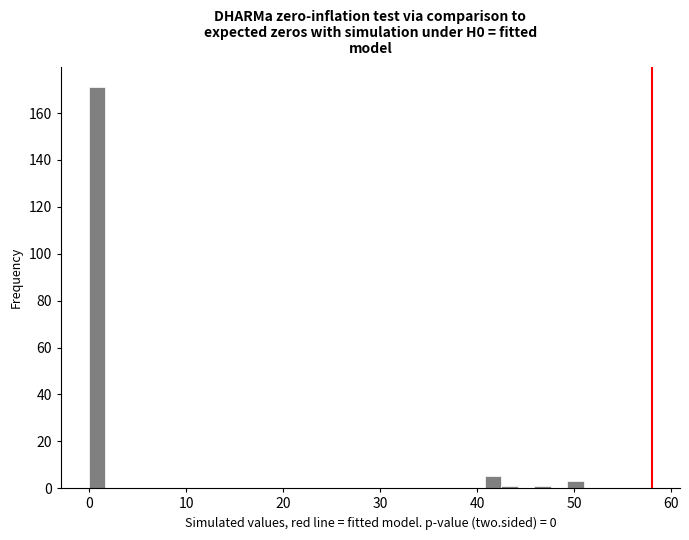

Around what value on the x-axis is the tallest bar? Give the approximate position of its centre, as read against the axis.

1